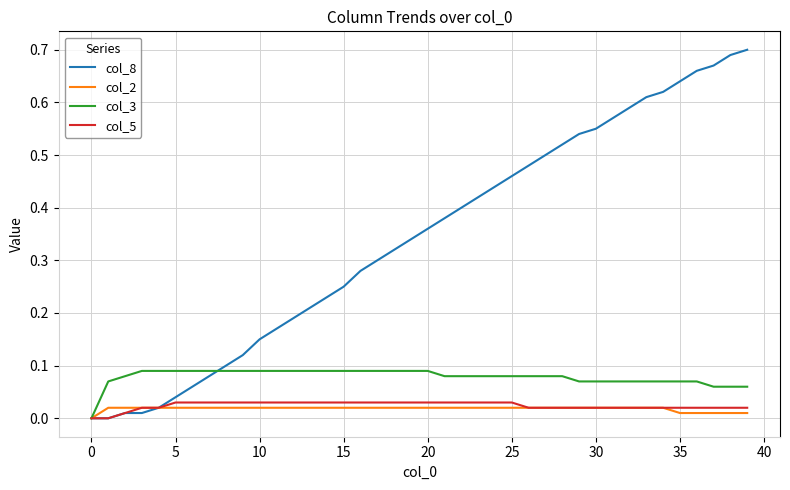

Which series has the largest total across all categories?

col_8